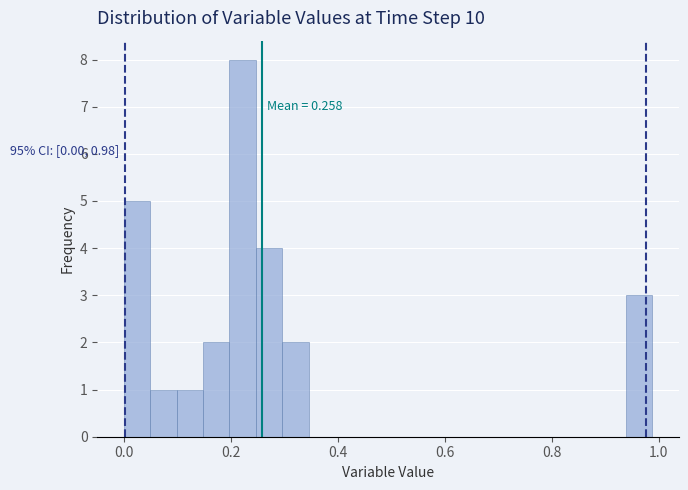

Read against the x-axis, roughly where is the centre of the tallest bar?

0.22